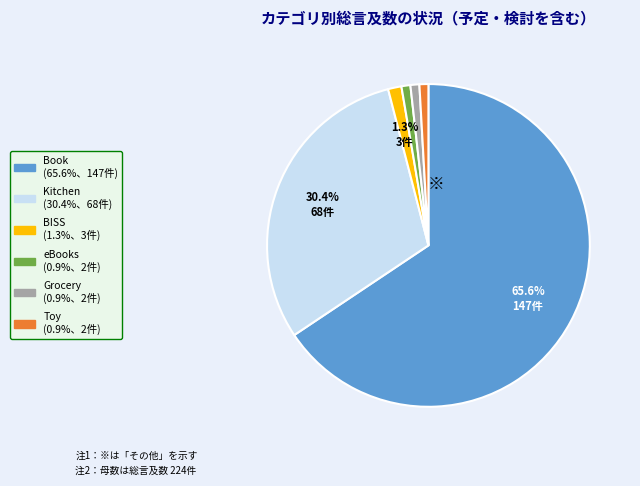

Does any single category account for the majority?

Yes